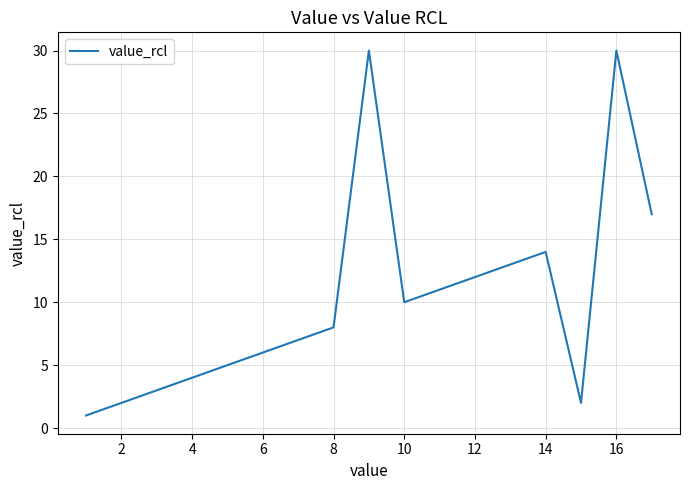

What is the maximum value shown in the chart?

30